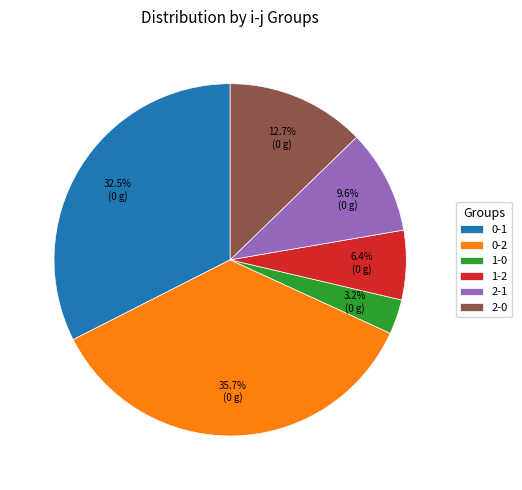

Combined, what portion of the pie is 2-0 and 0-1?

45.2%